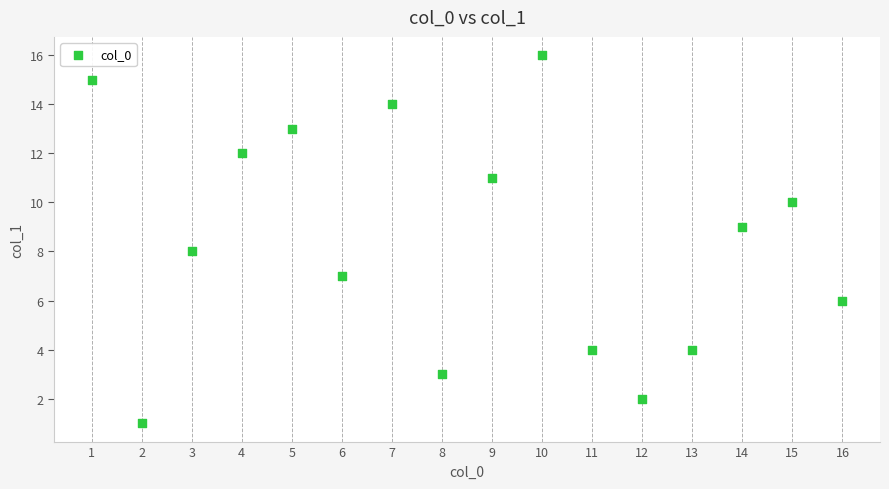

What is the range of X values (max minus min)?

15